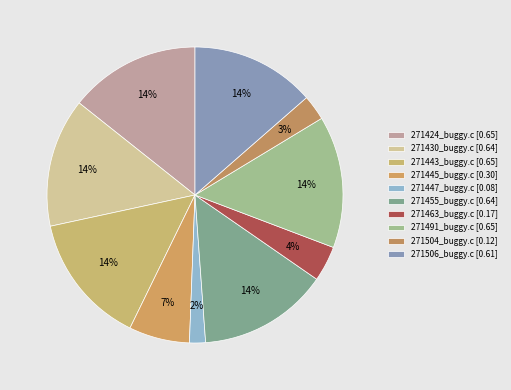

Does 271430_buggy.c account for over 50% of the chart?

No